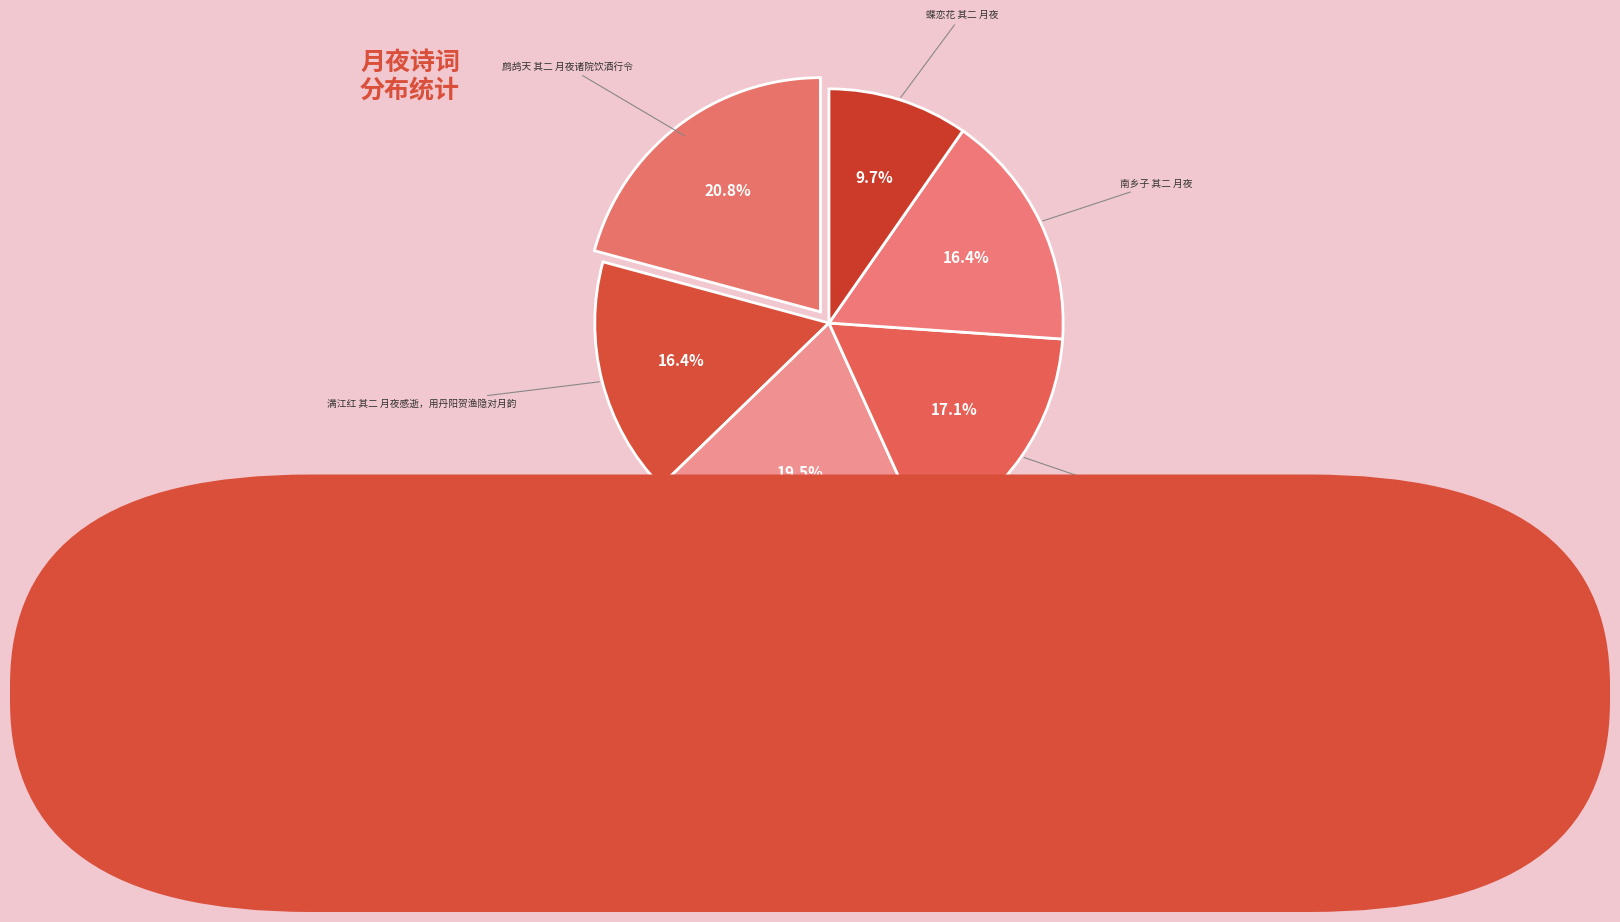

What is the ratio of the value at 菩萨蛮 其二 月夜不寐。忆亡妹纬青 to the value at 满江红 其二 月夜感逝，用丹阳贺渔隐对月韵?

1.0